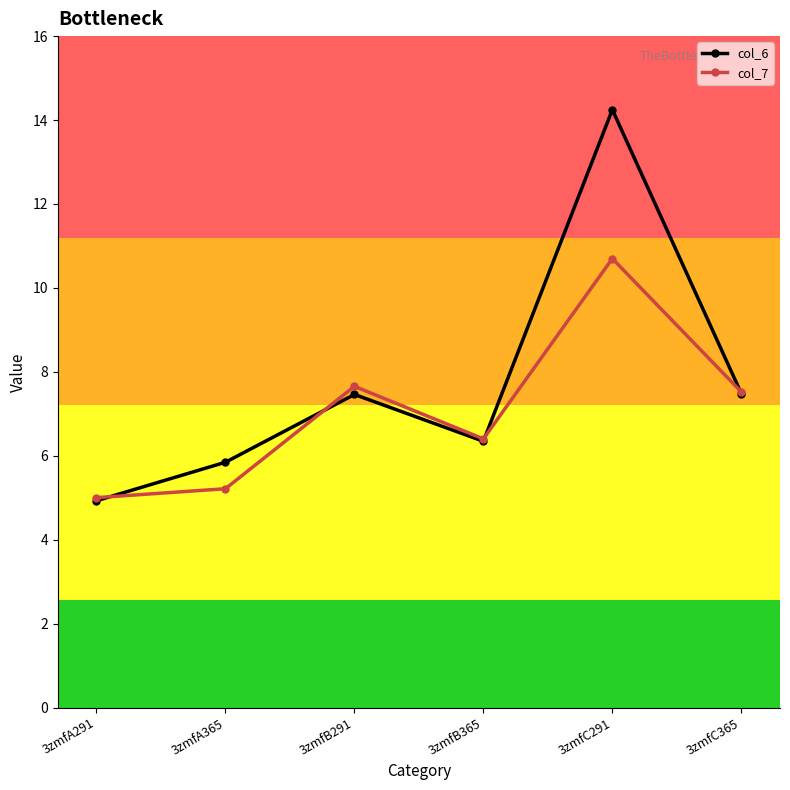

Is the value of col_6 at 3zmfB365 greater than the value of col_7 at 3zmfA365?

Yes